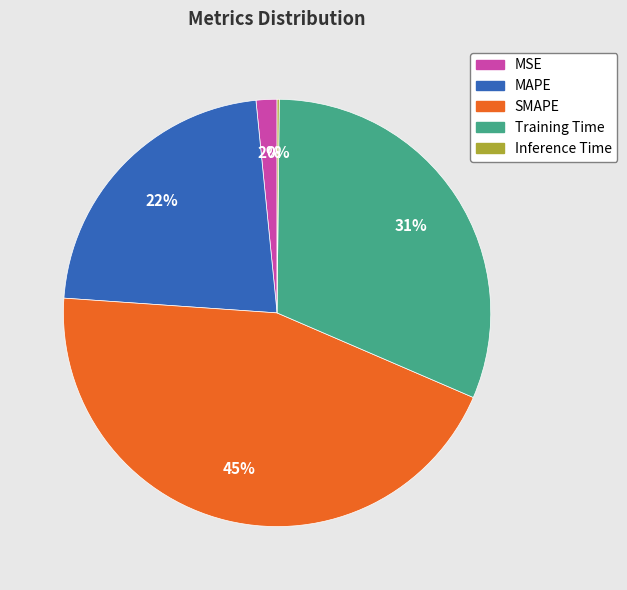

Does SMAPE represent more than half of the total?

No